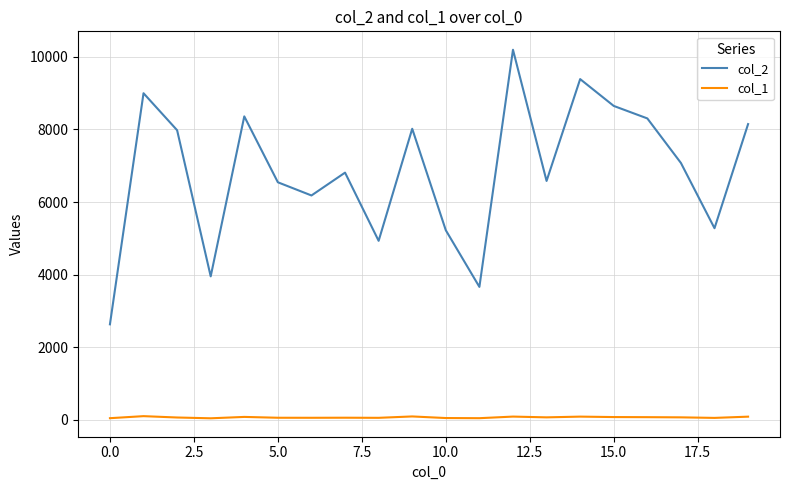

List the series in order of their peak value, lowest first.

col_1, col_2